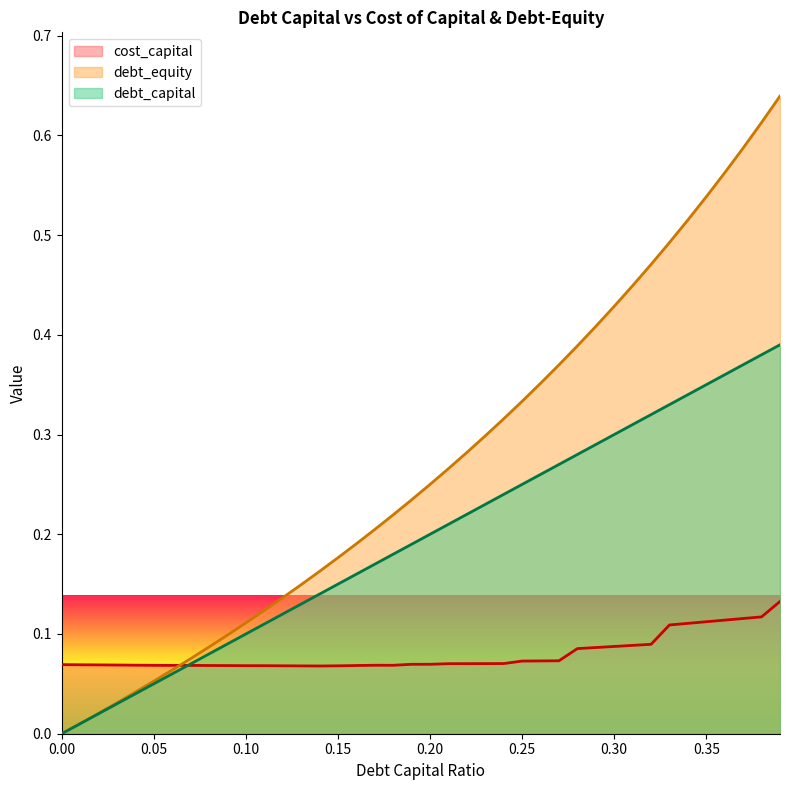

What is the difference between the maximum and minimum values in the cost_capital series?

0.1